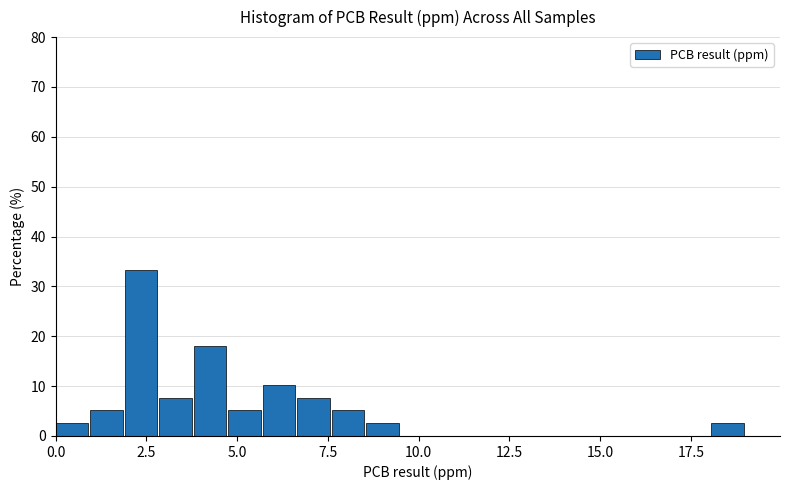

Read against the x-axis, roughly where is the centre of the tallest bar?

2.5